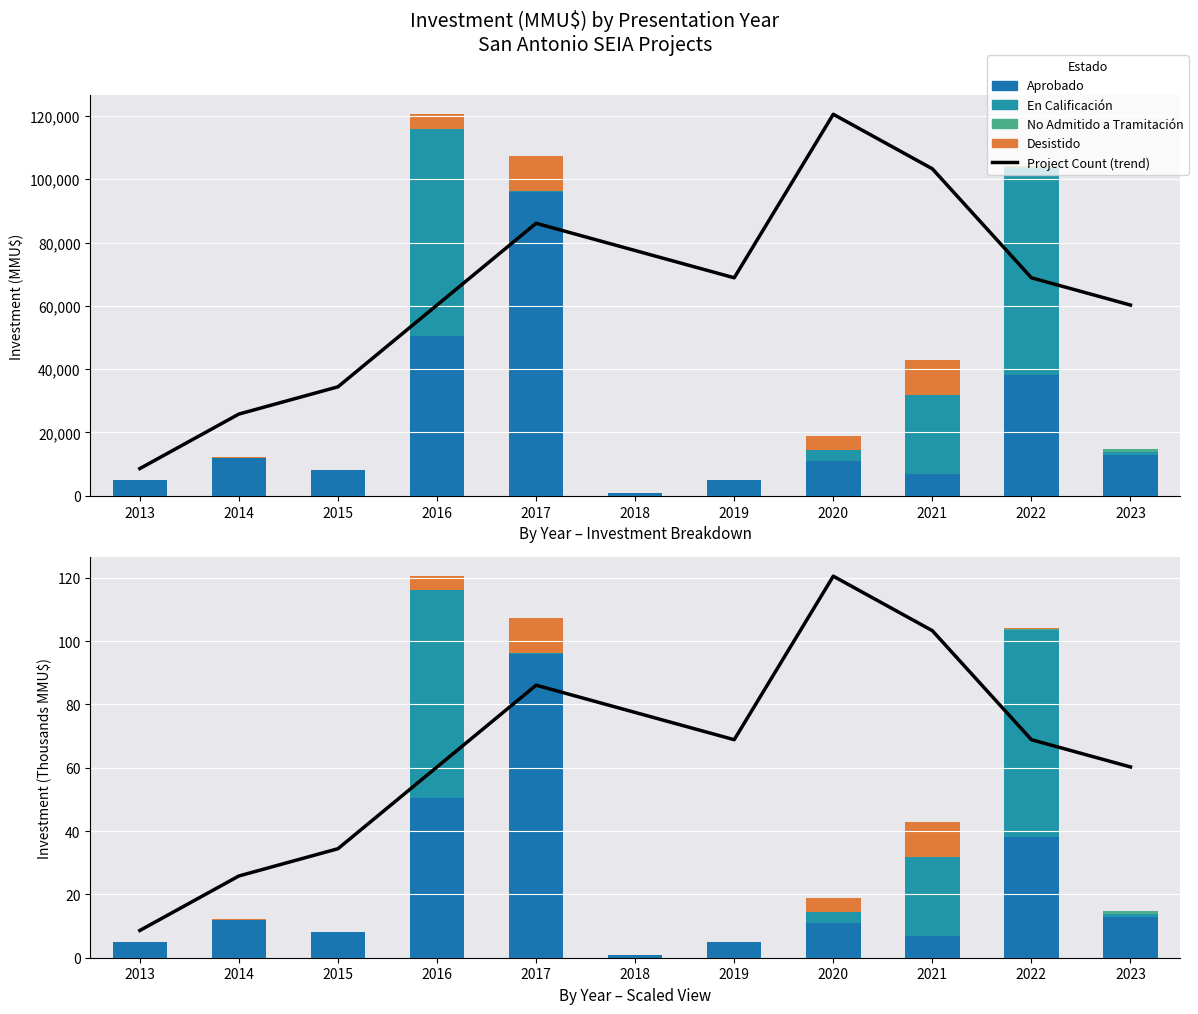

True or false: Desistido has a value of 7.5 at 2016.

False